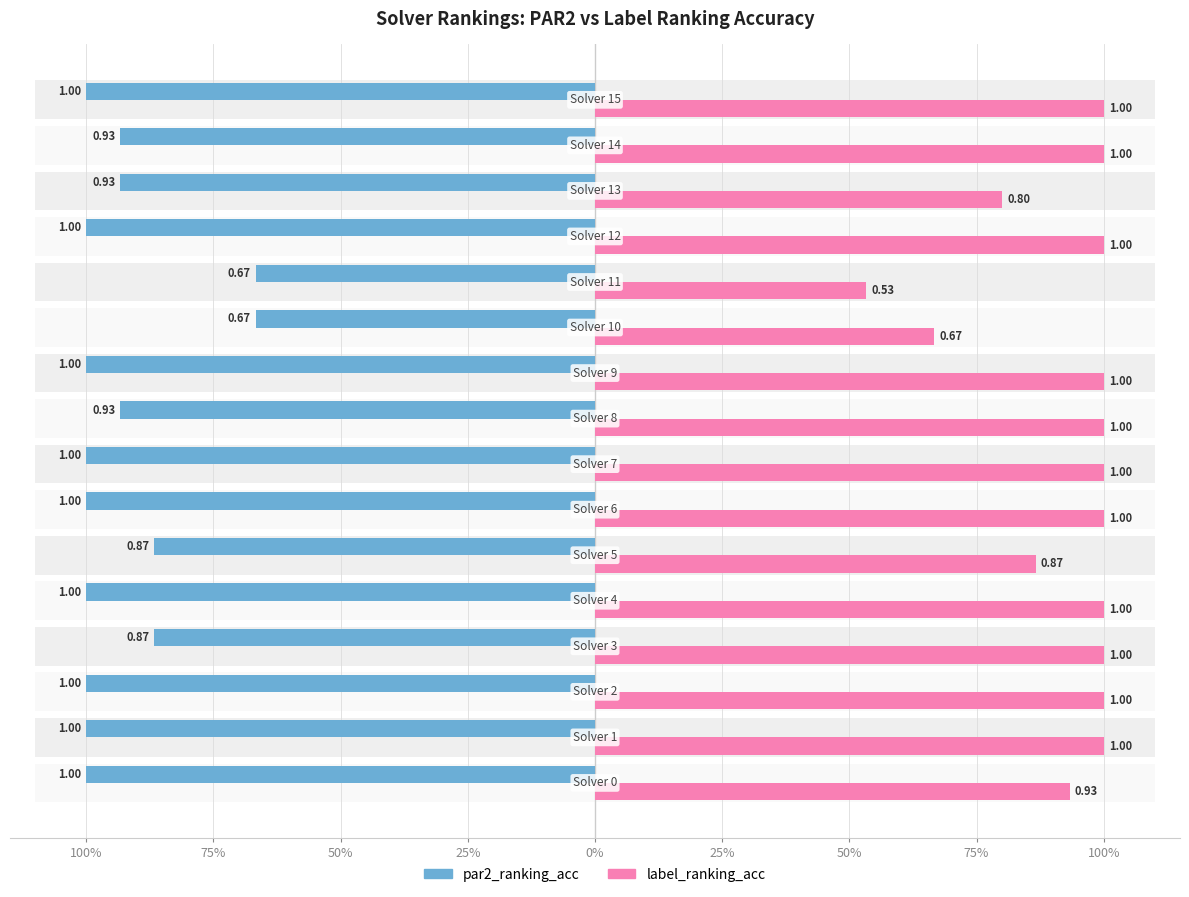

Which series has the widest spread of values?

label_ranking_acc